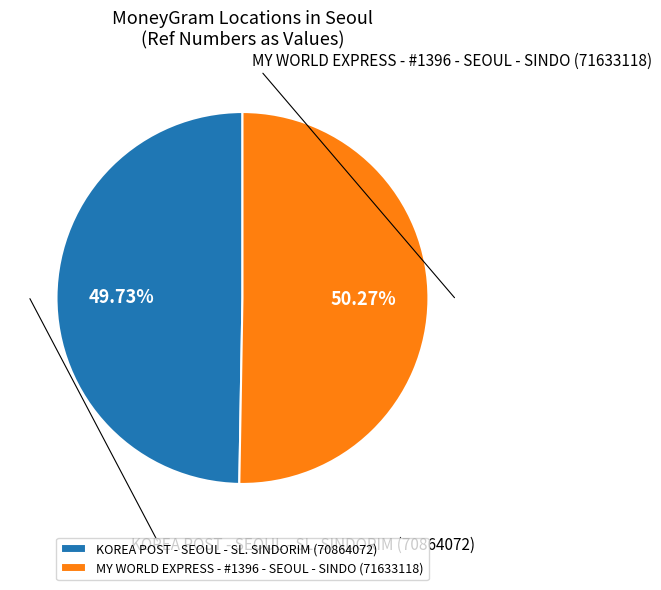

What percentage is NOT represented by KOREA POST - SEOUL - SL. SINDORIM?

50.3%